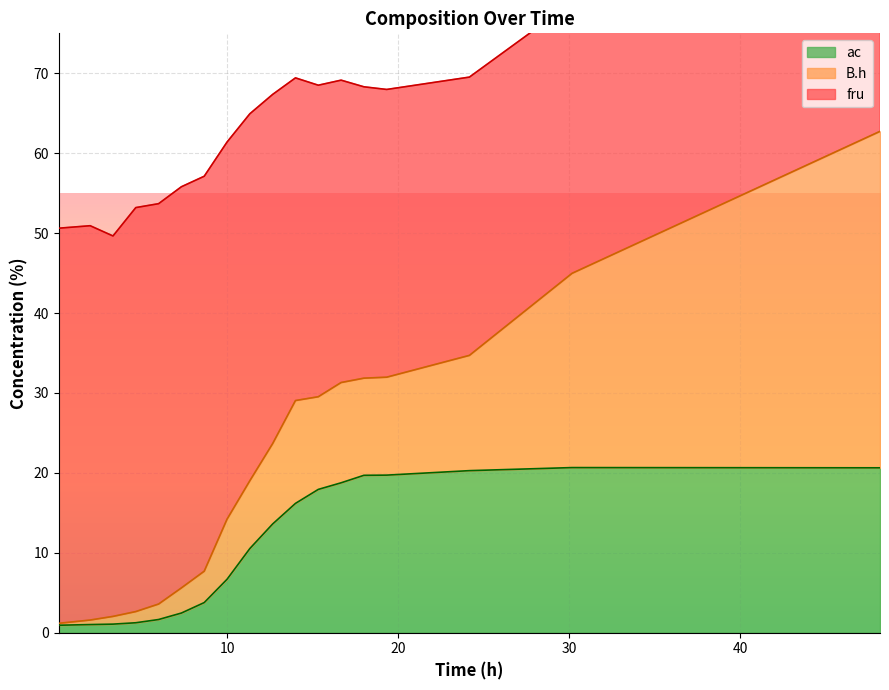

What is the sum of the fru values at 0 and 6?

98.9